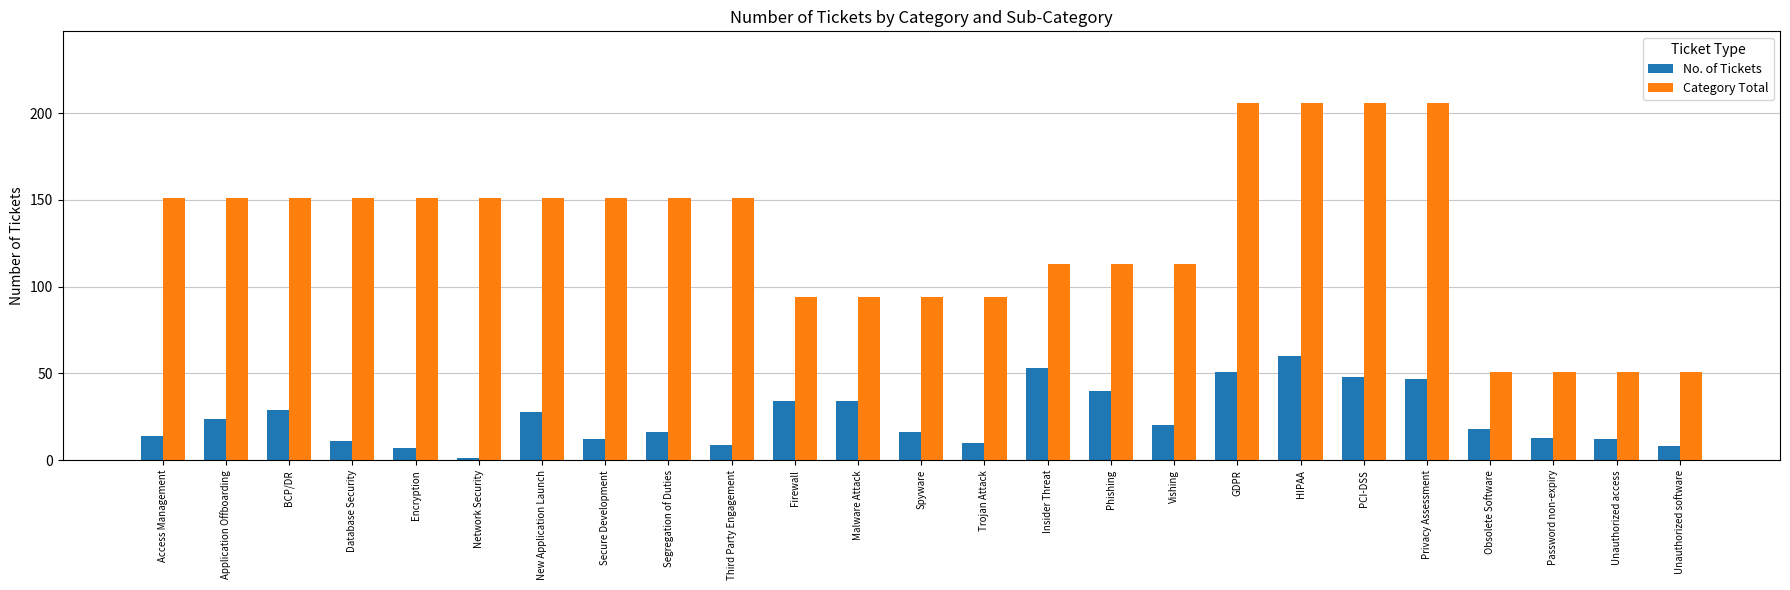

Reading left to right, extract all data points from this chart.

No. of Tickets: Access Management=14	Application Offboarding=24	BCP/DR=29	Database Security=11	Encryption=7	Network Security=1	New Application Launch=28	Secure Development=12	Segregation of Duties=16	Third Party Engagement=9	Firewall=34	Malware Attack=34	Spyware=16	Trojan Attack=10	Insider Threat=53	Phishing=40	Vishing=20	GDPR=51	HIPAA=60	PCI-DSS=48	Privacy Assessment=47	Obsolete Software=18	Password non-expiry=13	Unauthorized access=12	Unauthorized software=8
Category Total: Access Management=151	Application Offboarding=151	BCP/DR=151	Database Security=151	Encryption=151	Network Security=151	New Application Launch=151	Secure Development=151	Segregation of Duties=151	Third Party Engagement=151	Firewall=94	Malware Attack=94	Spyware=94	Trojan Attack=94	Insider Threat=113	Phishing=113	Vishing=113	GDPR=206	HIPAA=206	PCI-DSS=206	Privacy Assessment=206	Obsolete Software=51	Password non-expiry=51	Unauthorized access=51	Unauthorized software=51